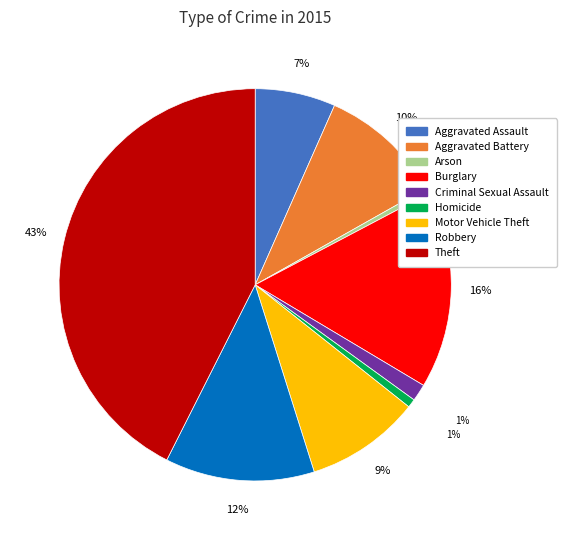

To the nearest percent, what percentage of the pie is Homicide?

1%